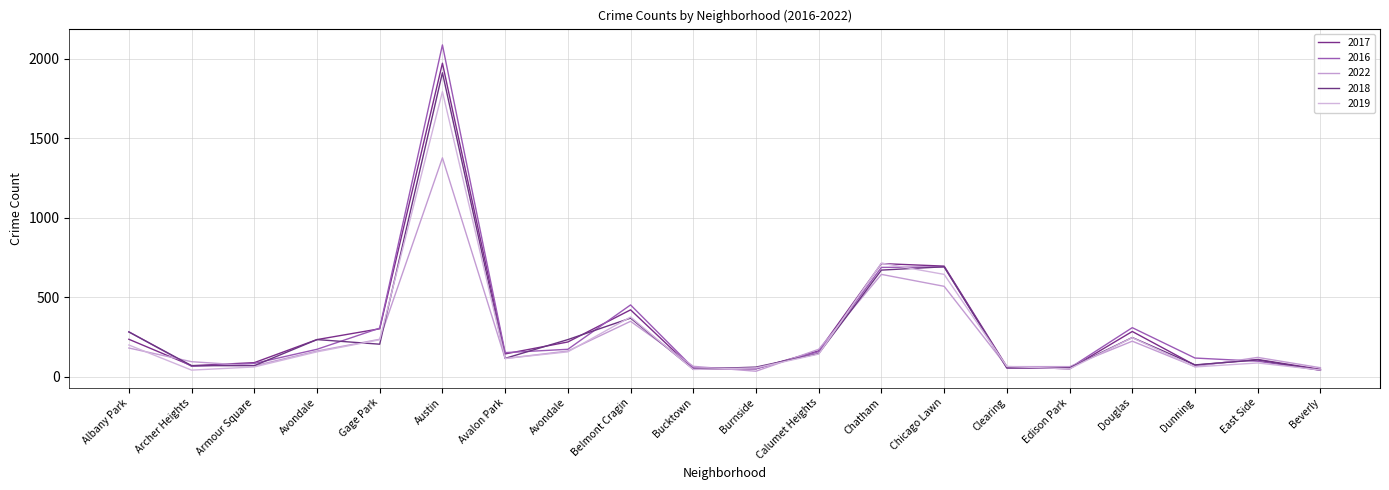

At which category does 2019 reach its first local valley?

Archer Heights